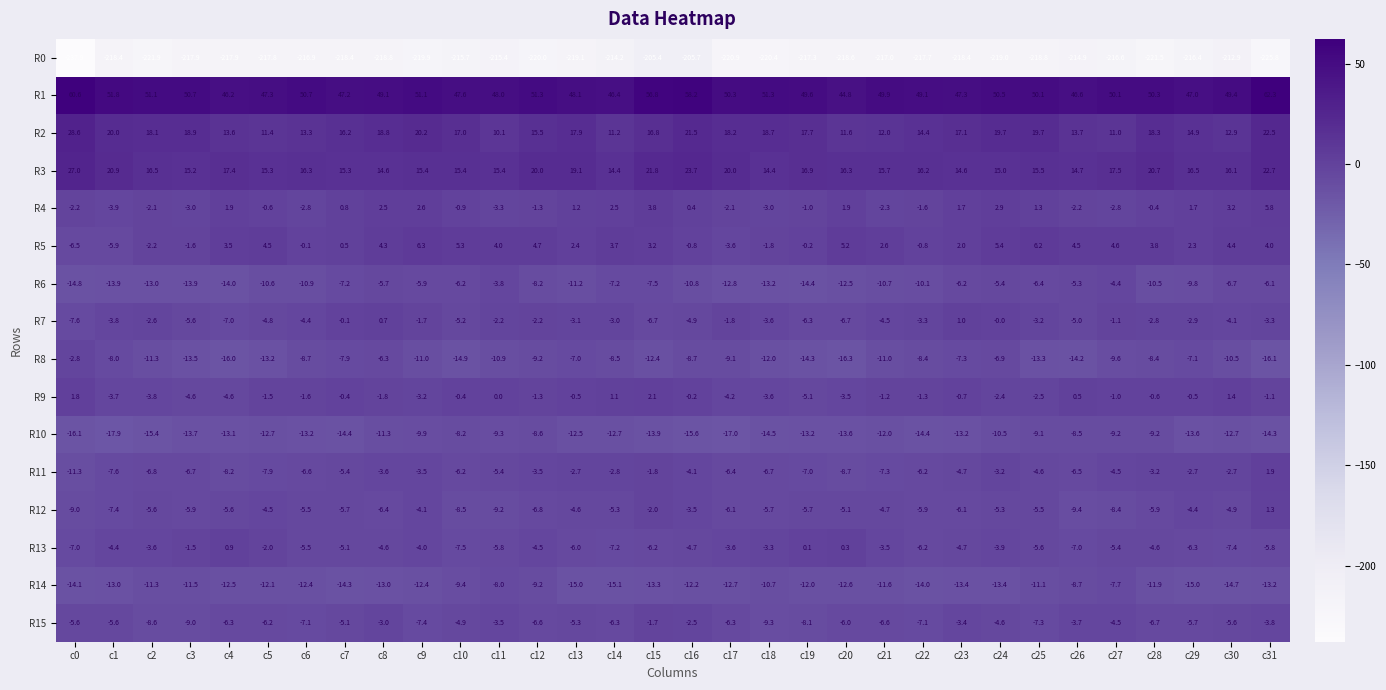

Where does the R2 series first go above 17?

c0